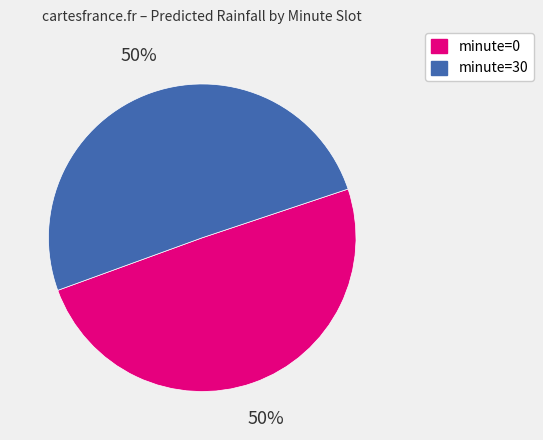

Approximately how many times larger is the value at minute=30 compared to minute=0?

1.0